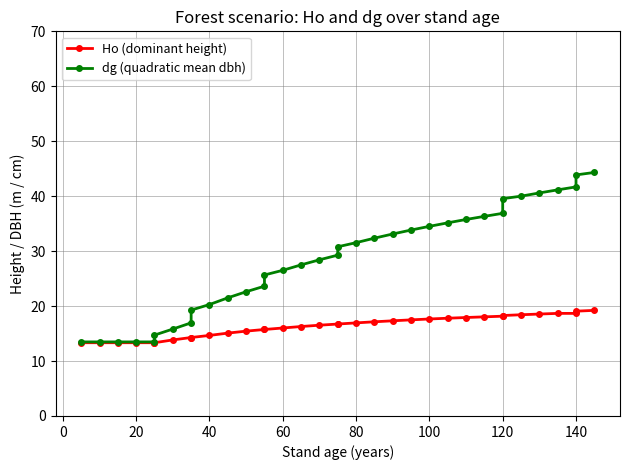

Is it true that Ho (dominant height) equals 10.2 at 15?

False